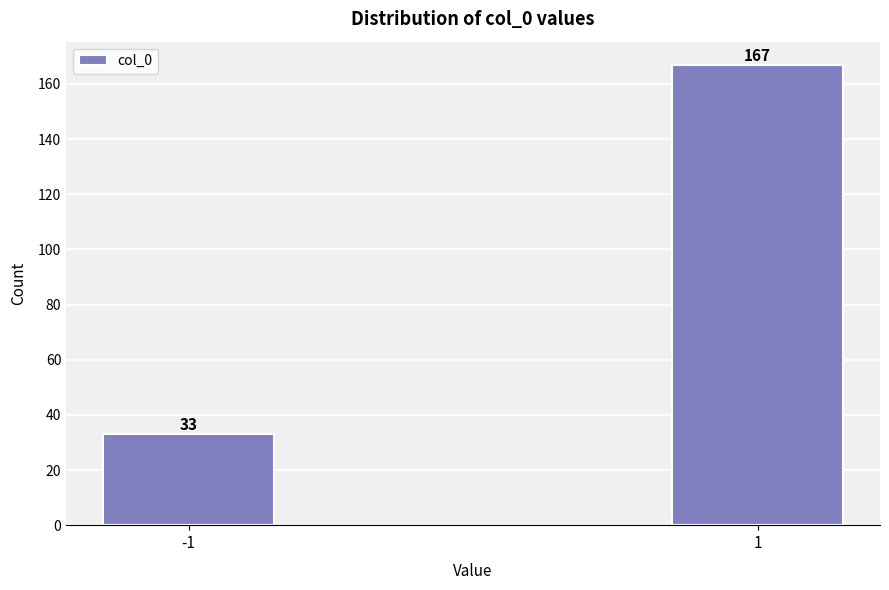

Reading left to right, extract all data points from this chart.

33	167